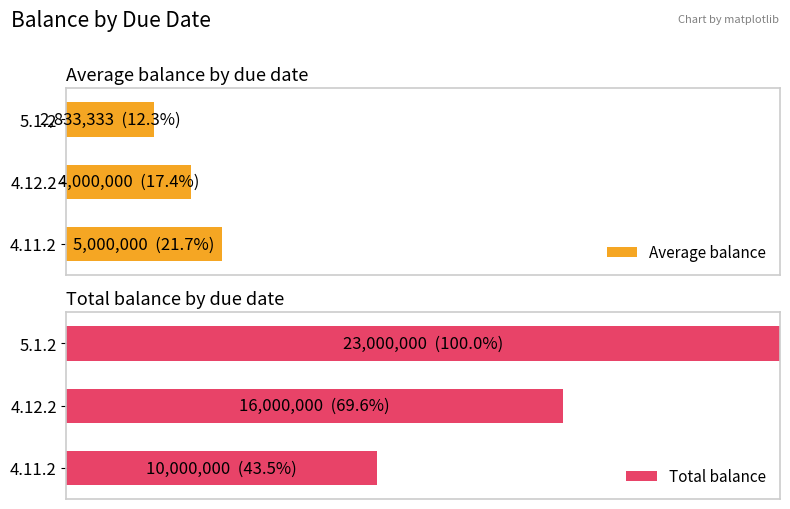

Rank the series by their maximum value, from highest to lowest.

Total balance, Average balance